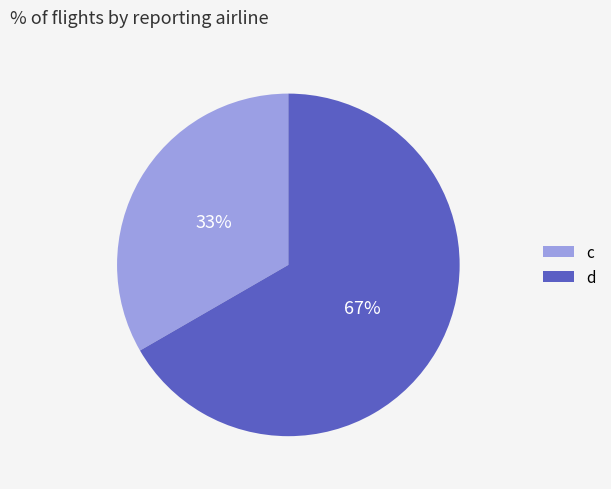

Is the sum of c and d greater than half?

Yes